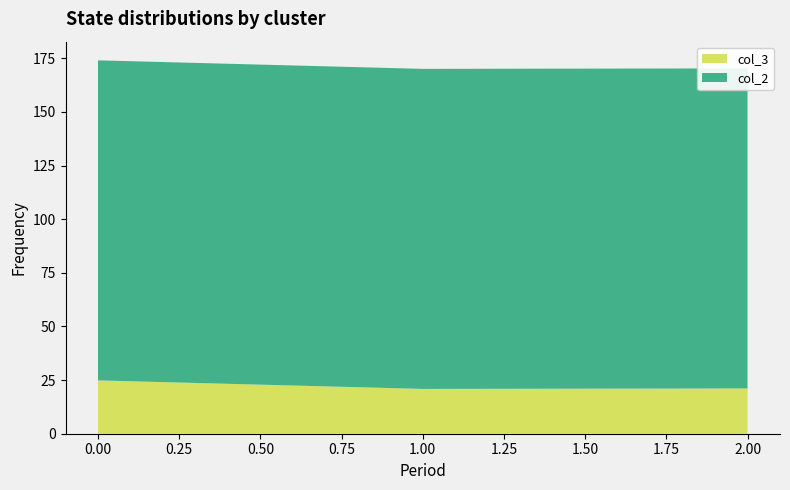

Reading right to left, transcribe all the data shown in this chart.

col_3: 2=21.1	1=20.9	0=24.9
col_2: 2=149.2	1=149.2	0=149.2